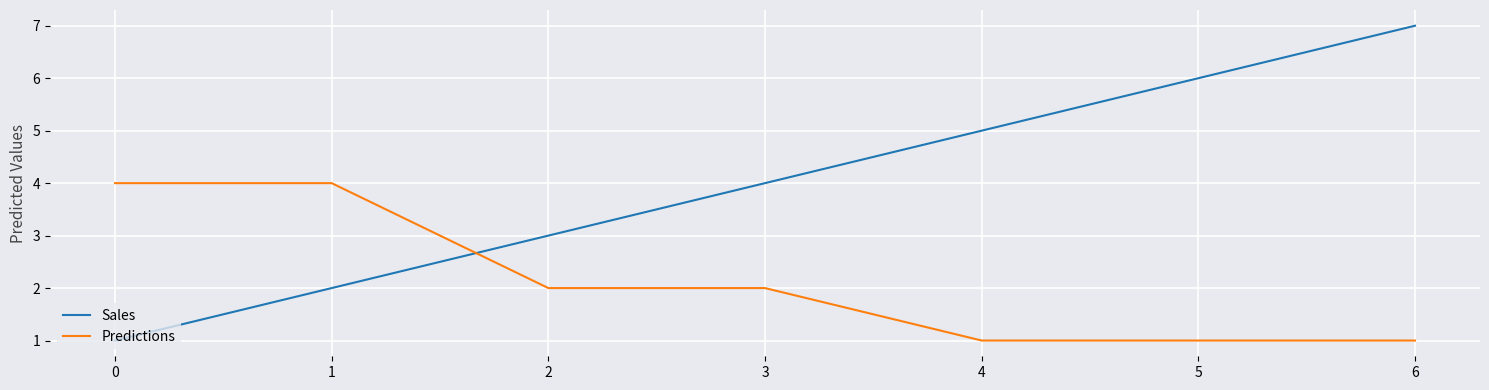

True or false: Sales has a value of 4 at 3.

True